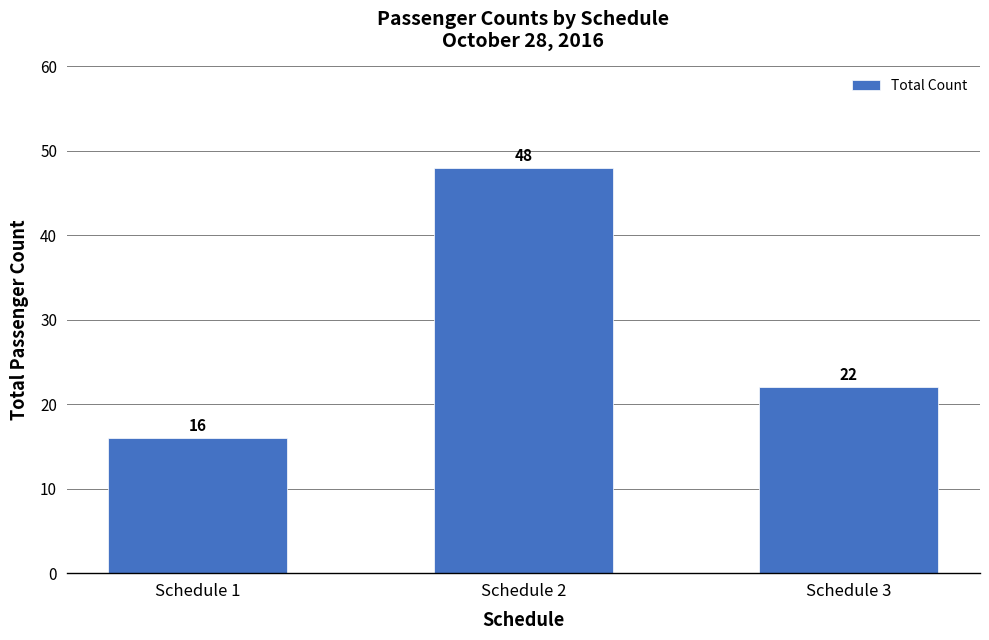

The value at Schedule 2 is 48. True or false?

True